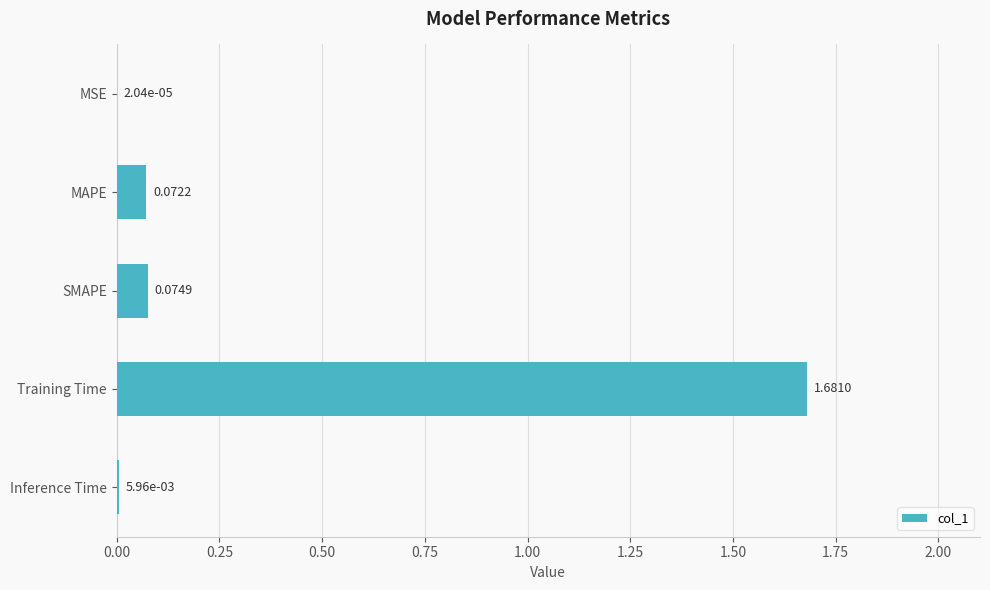

What is the sum of all values?

1.8